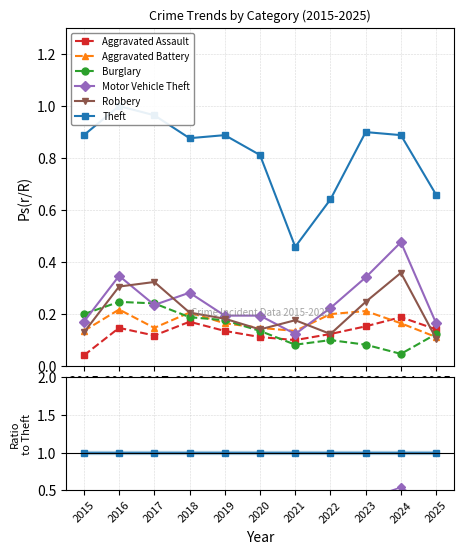

Which series has the largest total across all categories?

Theft